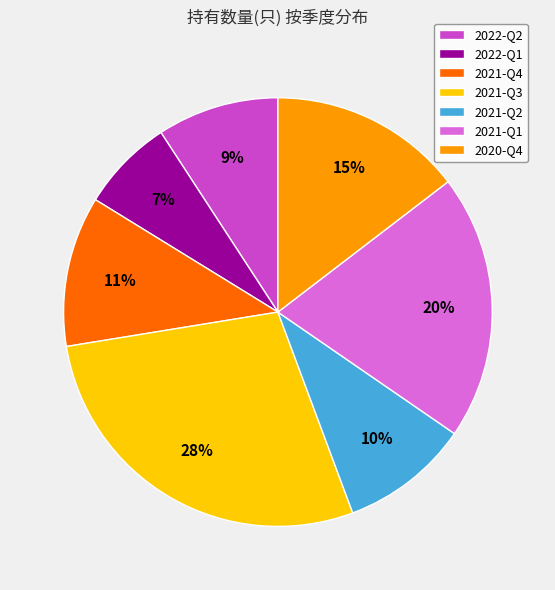

How many slices are in this pie chart?

7